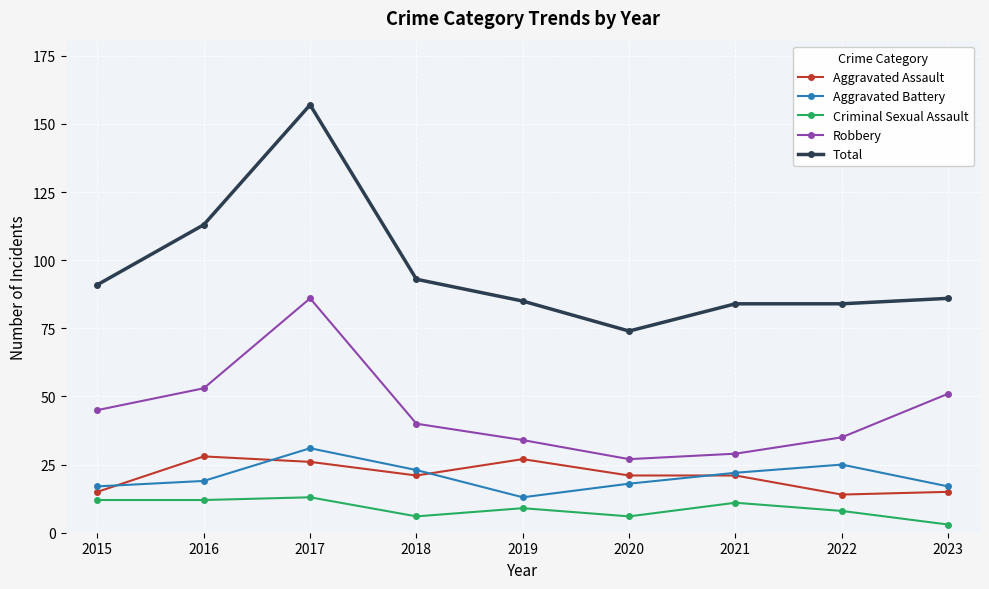

The value of Aggravated Battery at 2021 is 14. True or false?

False